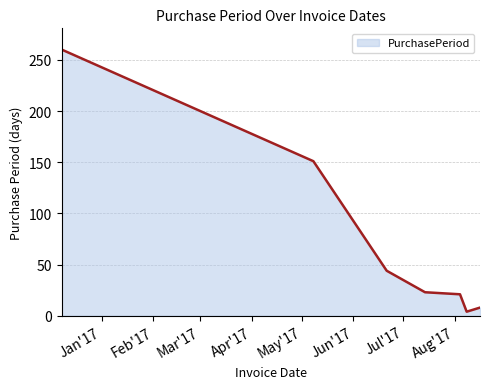

What is the greatest value displayed?

260